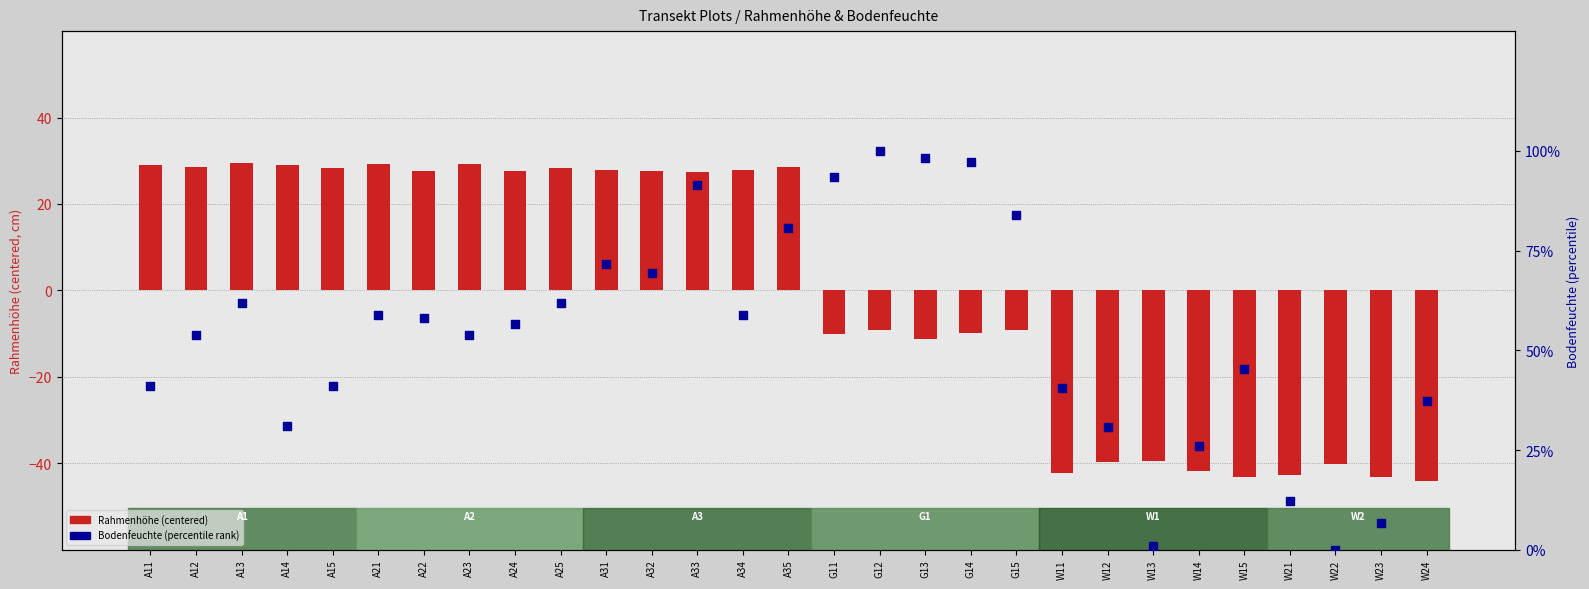

Which series has the widest spread of Y values?

Bodenfeuchte (percentile)